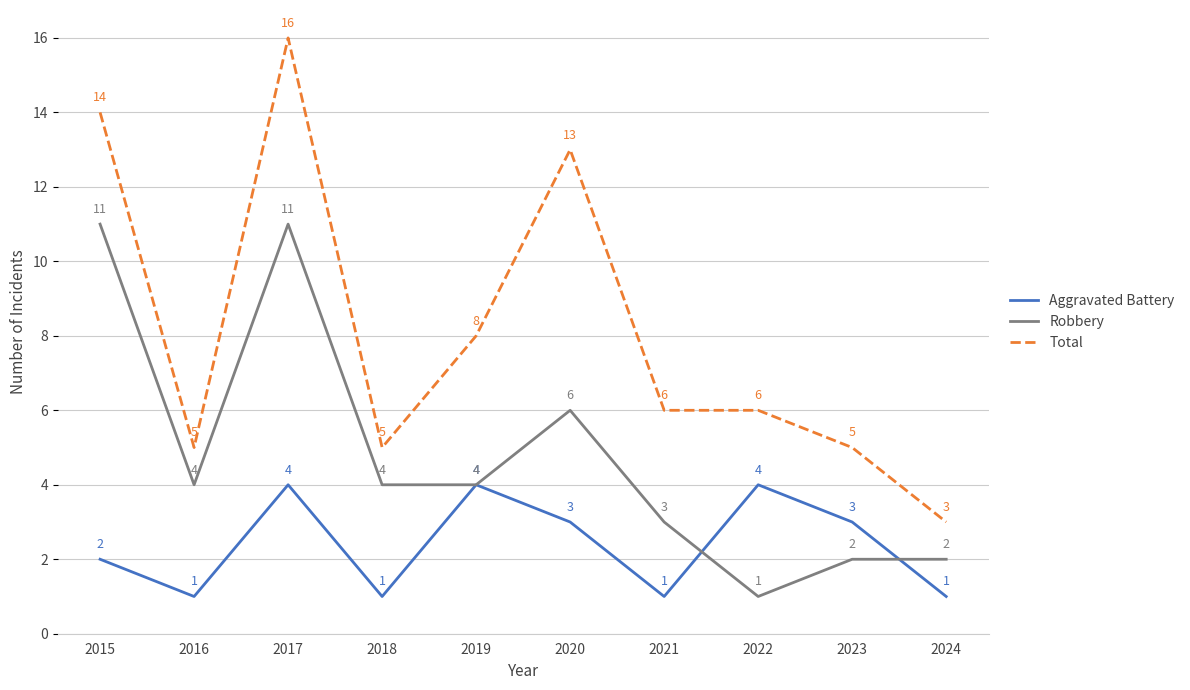

At which label does Robbery reach its minimum?

2022